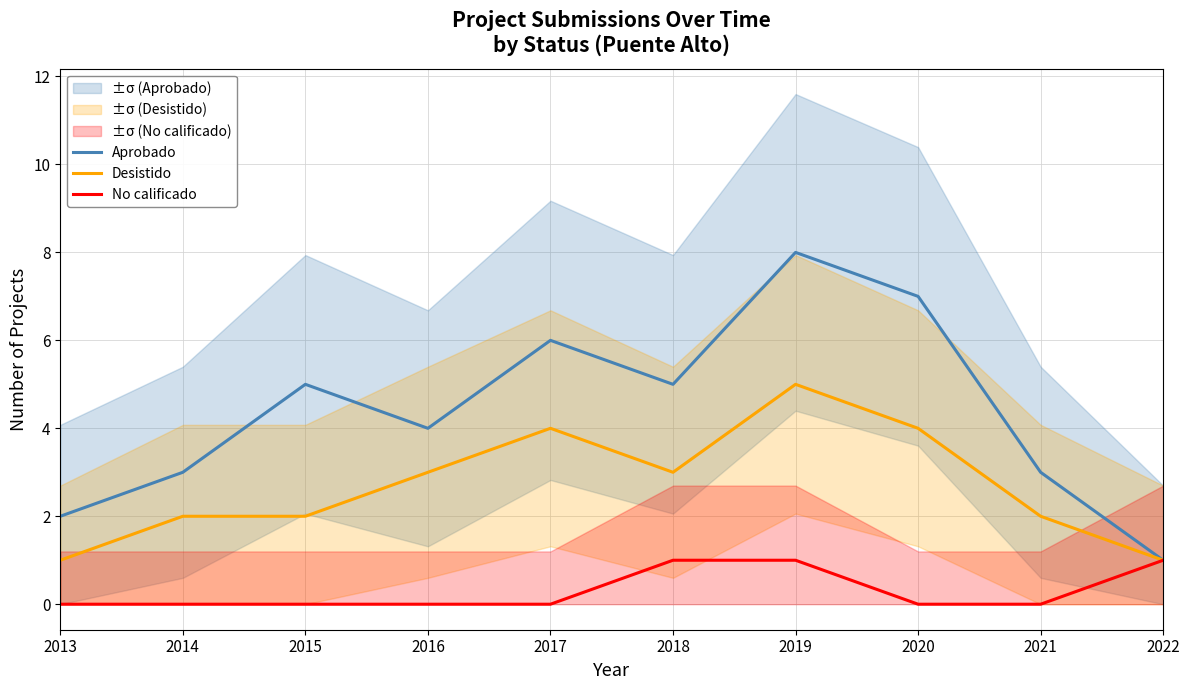

List the series in order of their overall mean, lowest first.

No calificado, Desistido, Aprobado